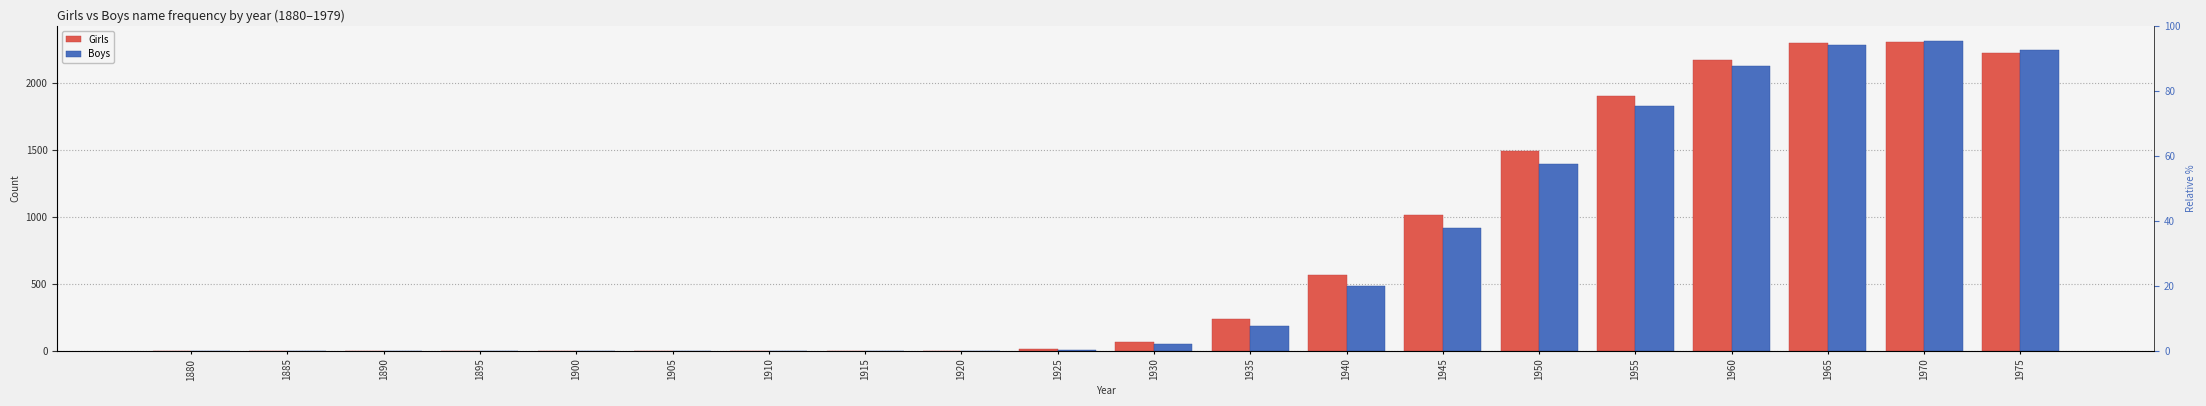

What is the difference between the Girls values at 1910 and 1935?

235